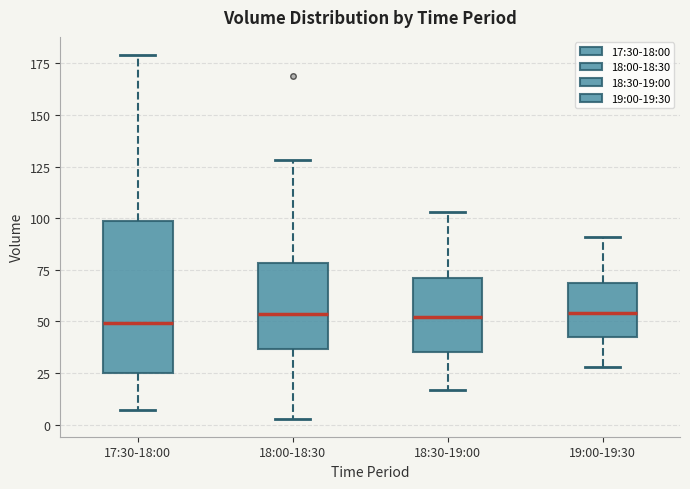

Where does the lower whisker of the box for 19:00-19:30 end on the y-axis? The values are not printed on the chart, so give them approximately, as read against the axis.

30